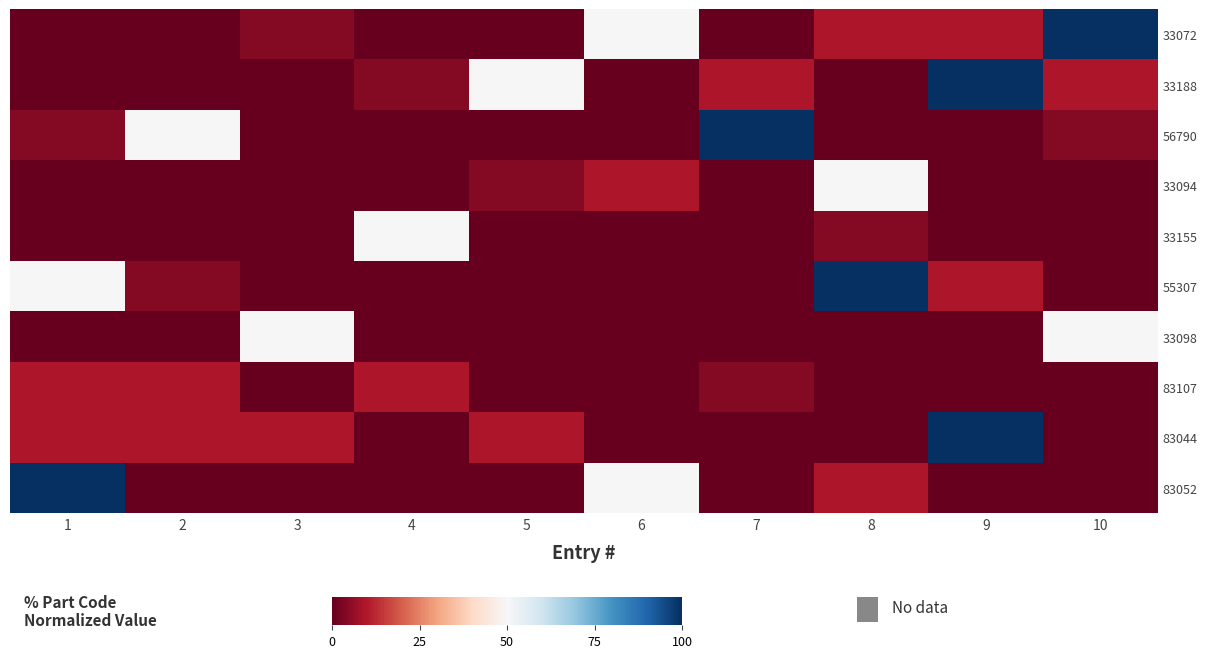

What is the total value across all series at 6?

109.3